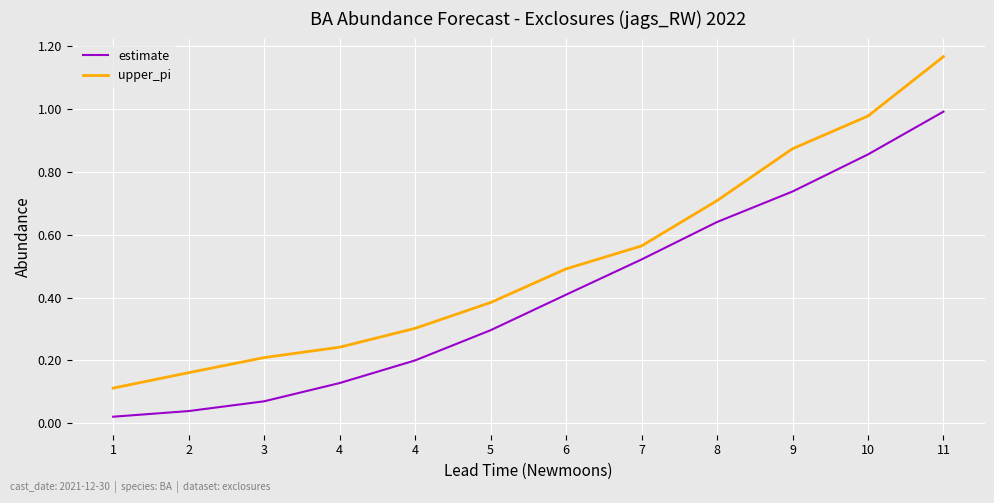

At 9, list the series in order from smallest to largest.

estimate, upper_pi